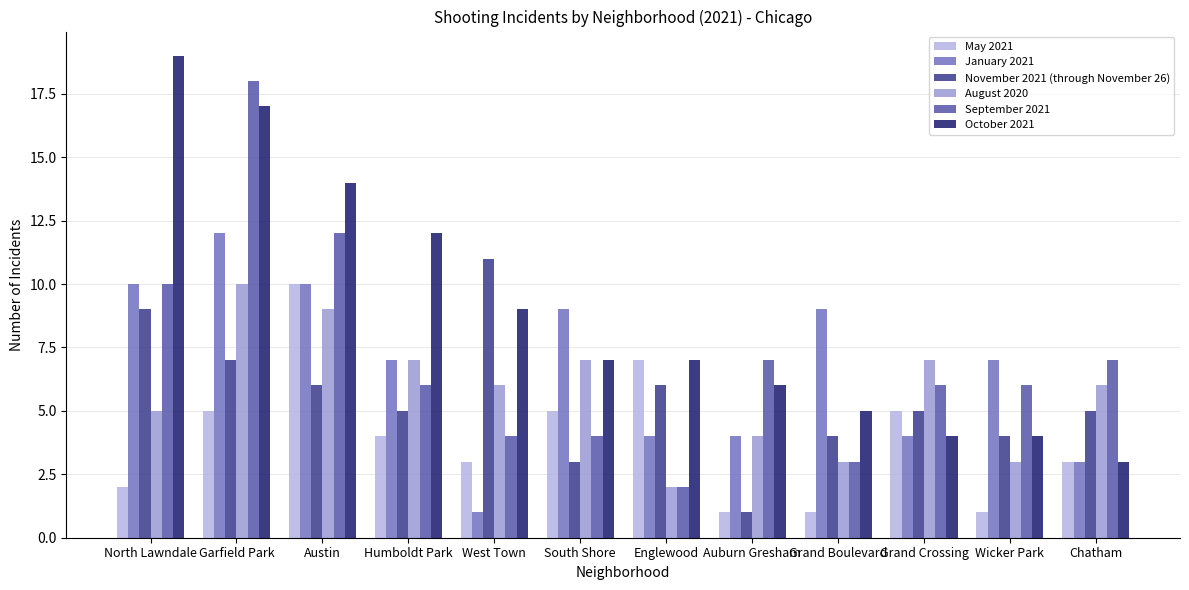

What is the value of the May 2021 bar at the 9th from the left?

1